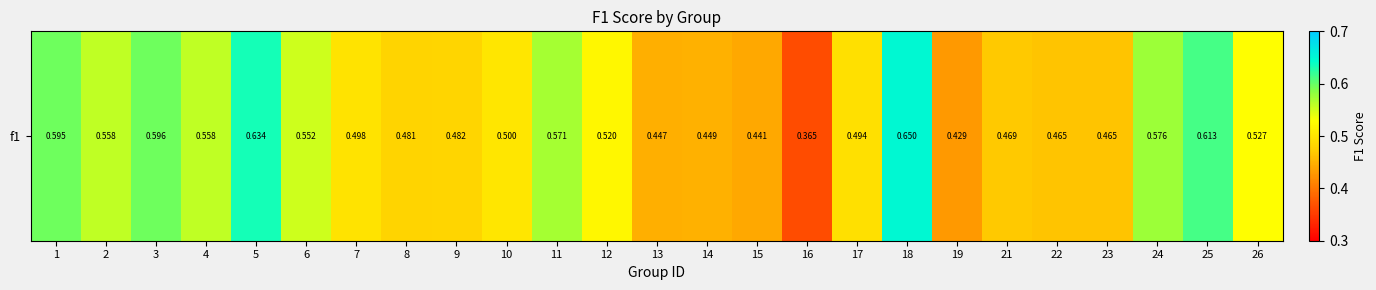

Which category has the highest value across all series?

18